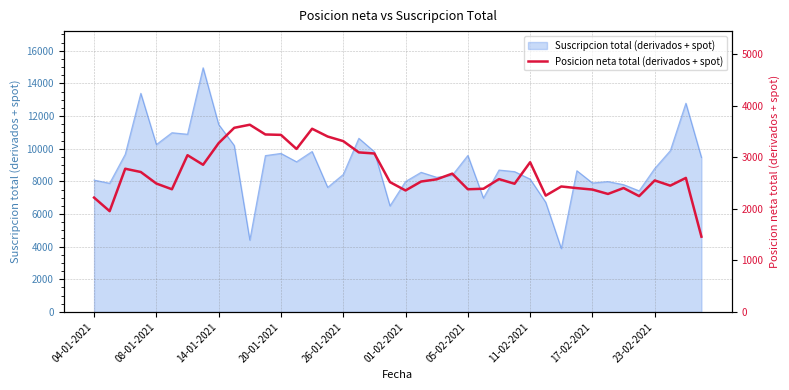

What is the highest value of the Suscripcion total (derivados + spot) series?

14961